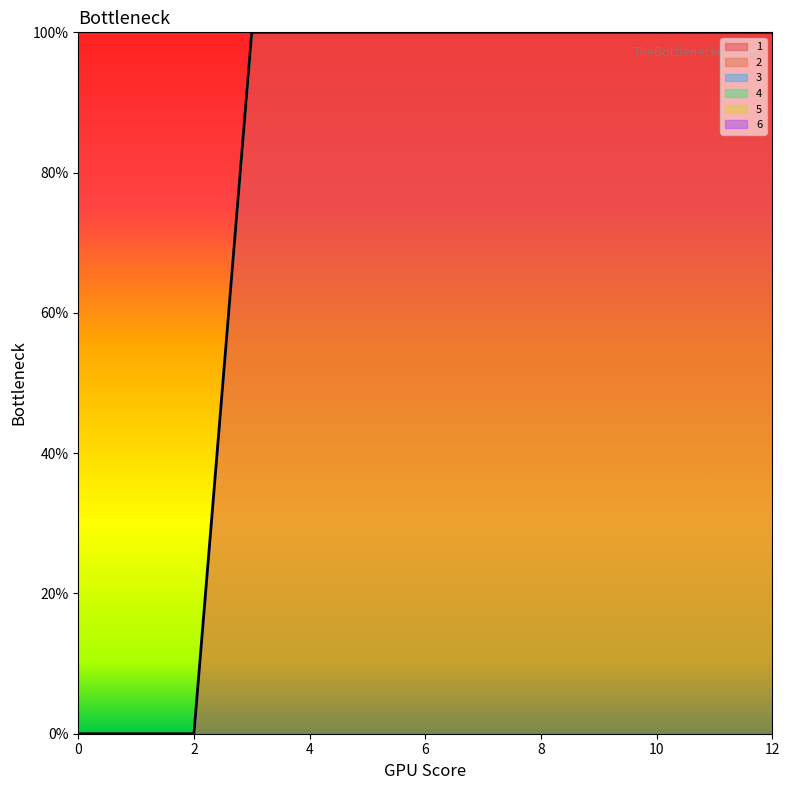

True or false: 4 and 1 intersect in this chart.

False